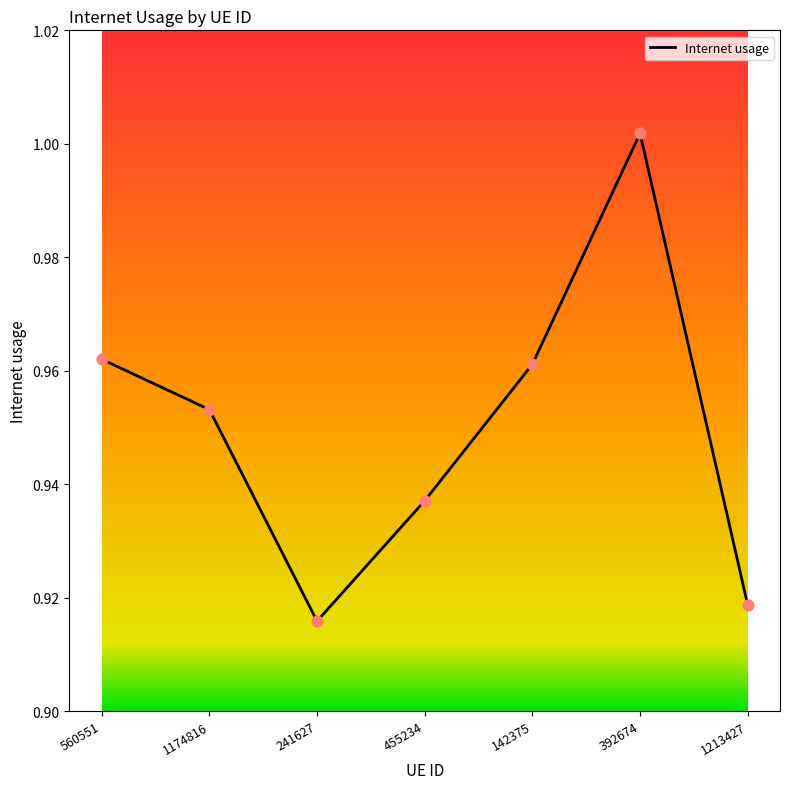

Which has a higher value, 455234 or 392674?

392674